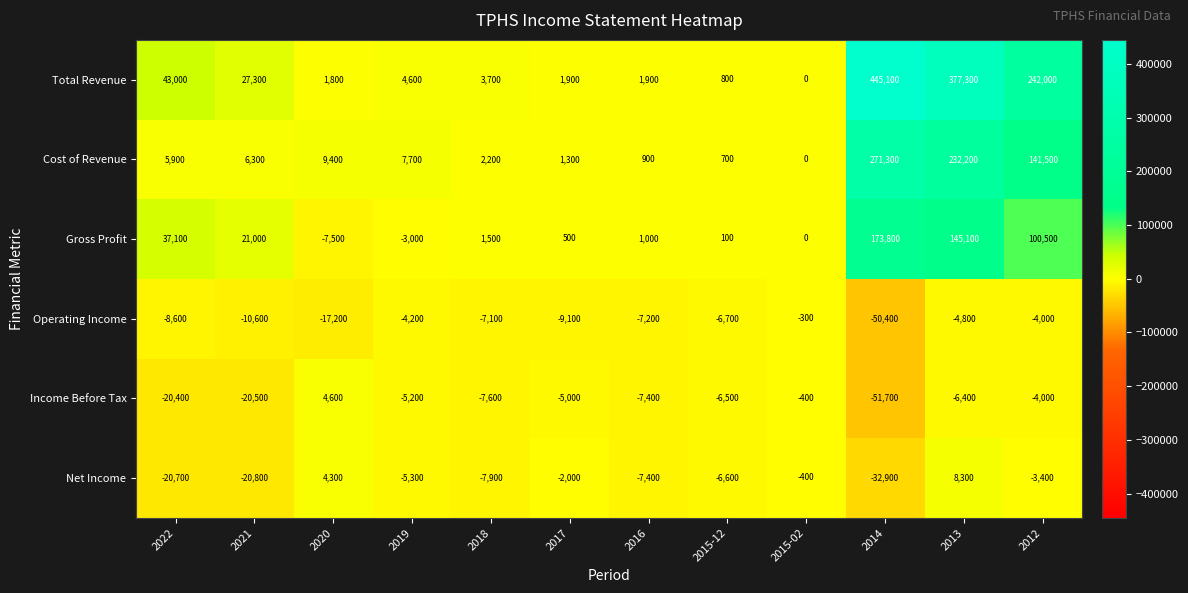

The Operating Income series shows -7100 at 2018. True or false?

True